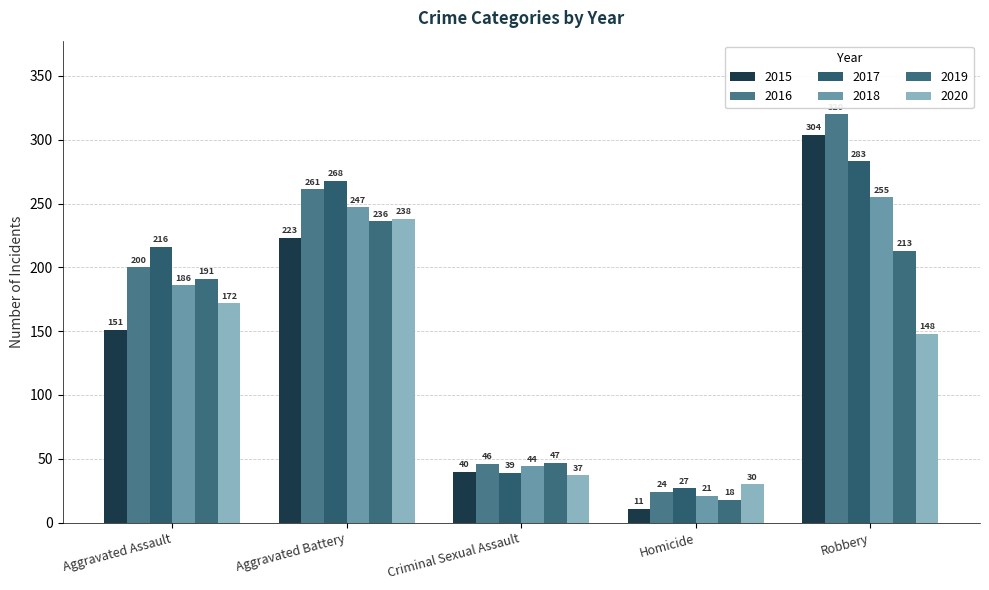

List the labels in order of 2018 value, largest first.

Robbery, Aggravated Battery, Aggravated Assault, Criminal Sexual Assault, Homicide